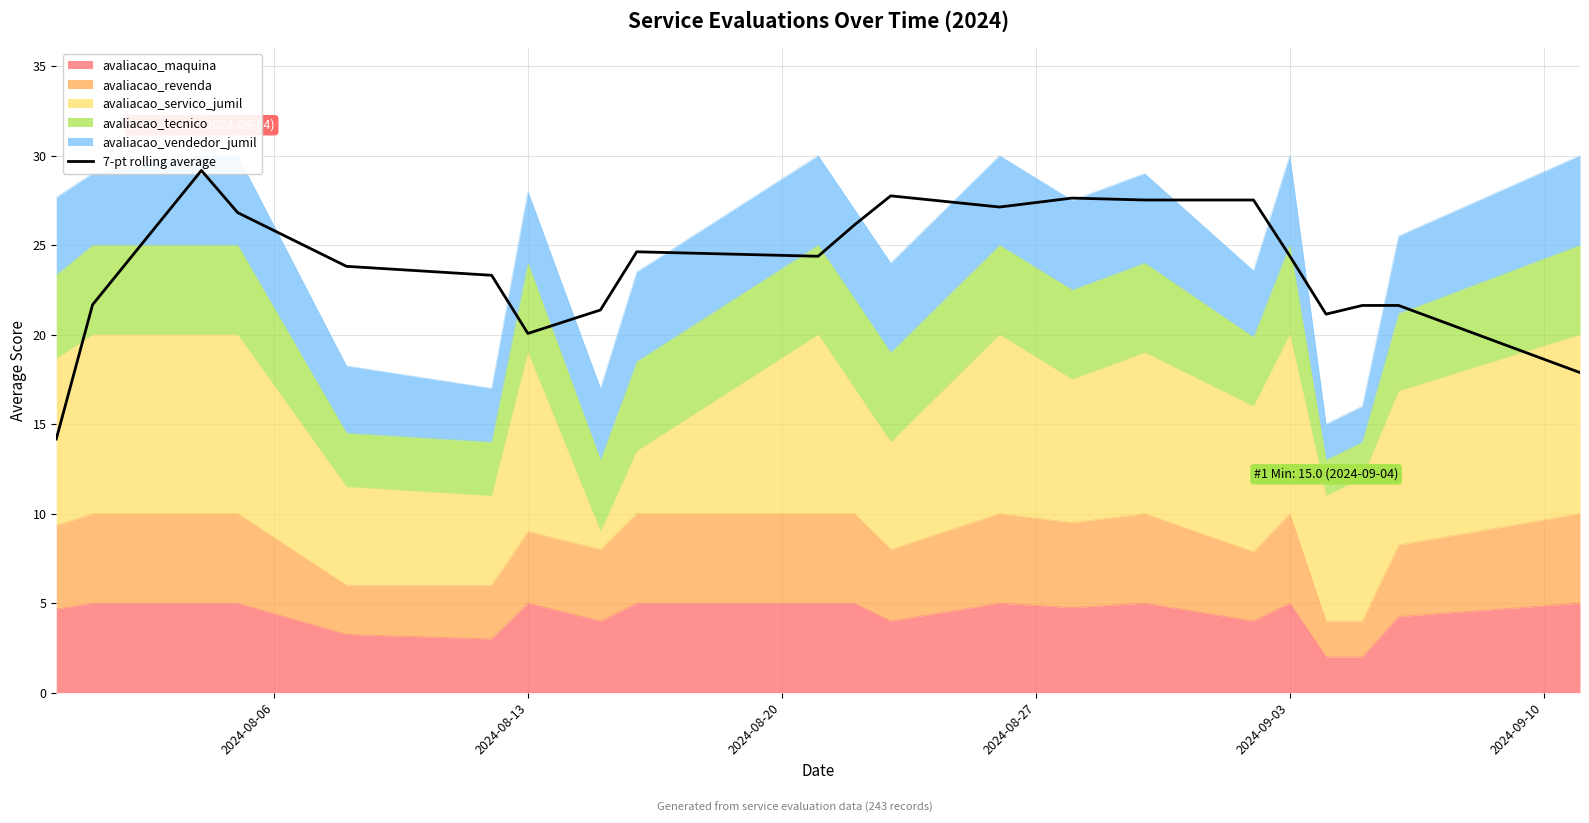

What is the sum of all values?

499.7